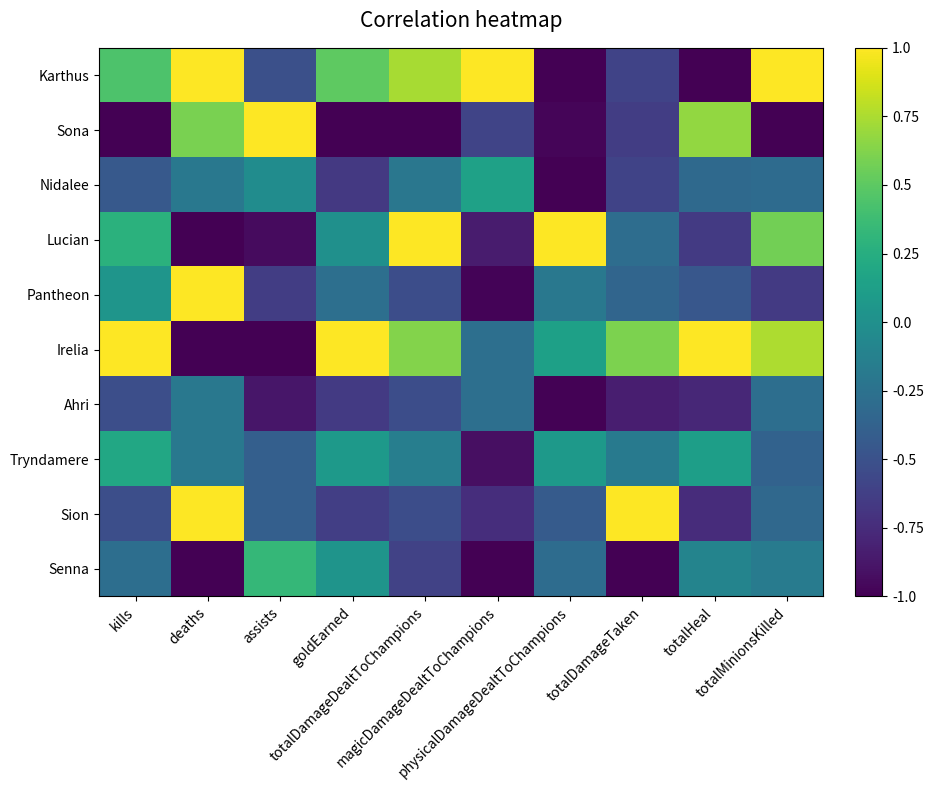

Which has a higher value, totalMinionsKilled or physicalDamageDealtToChampions?

totalMinionsKilled